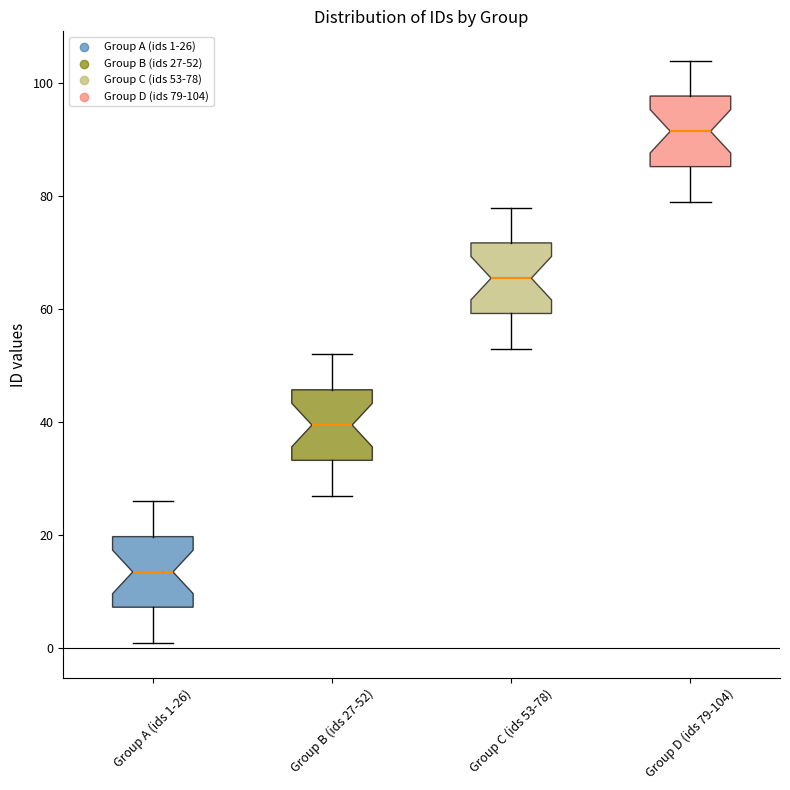

Reading left to right, transcribe this box plot: for each box, give where its median line is, the range the box spans, and where its two whiskers end, as read against the y-axis. The values are not printed on the chart, so give them approximately, as read against the axis.

Group A (ids 1-26): median 14, box 8 to 20, whiskers 2 to 26
Group B (ids 27-52): median 40, box 34 to 46, whiskers 28 to 52
Group C (ids 53-78): median 66, box 60 to 72, whiskers 54 to 78
Group D (ids 79-104): median 92, box 86 to 98, whiskers 80 to 104